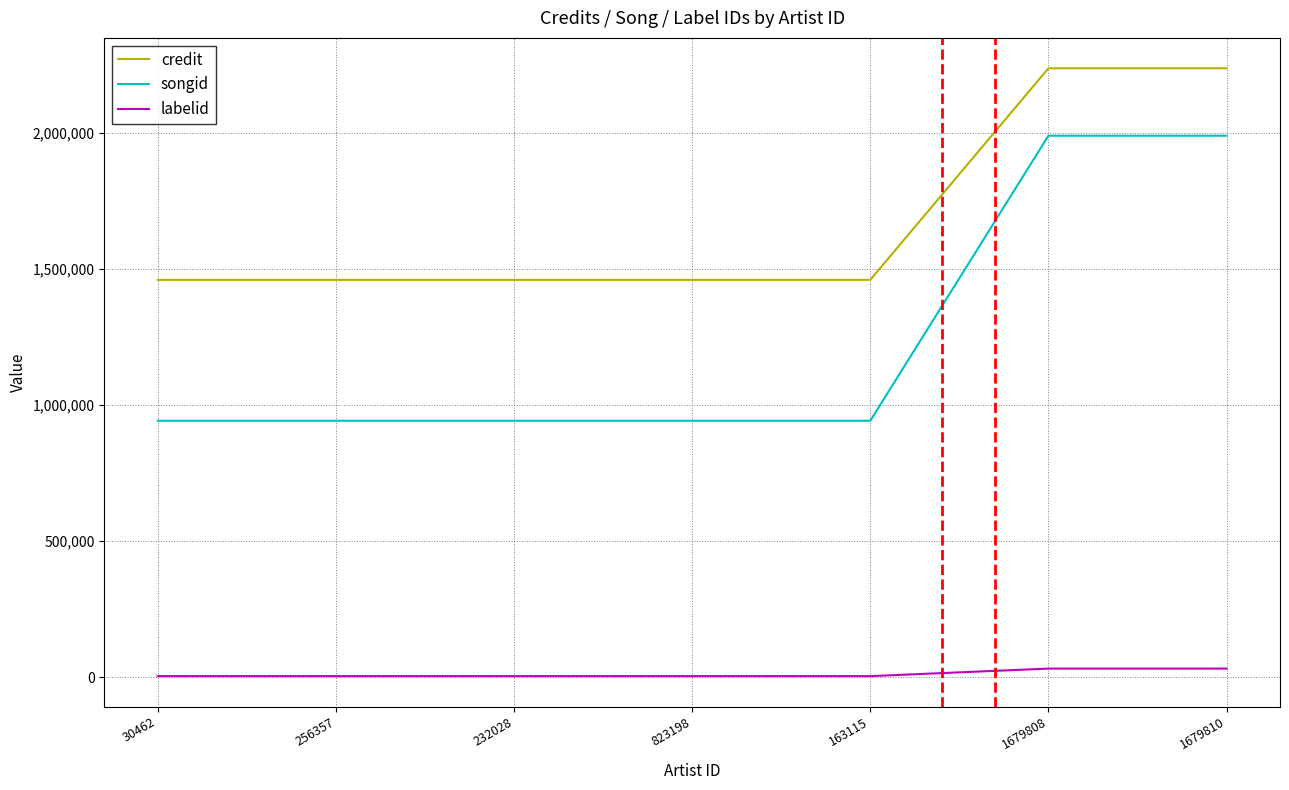

How many categories are shown in the chart?

7